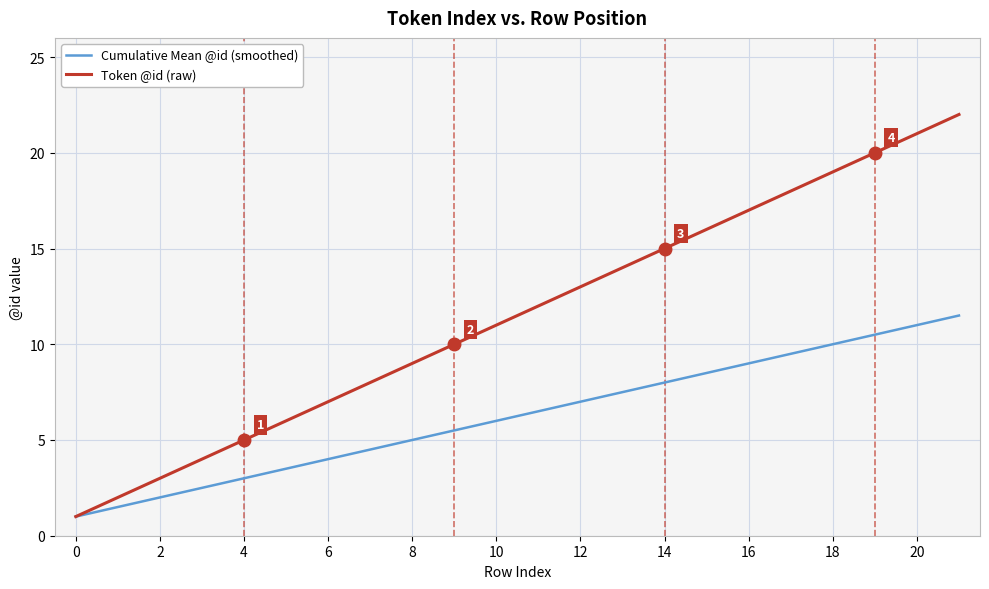

Which series has the largest range (max minus min)?

Token @id (raw)